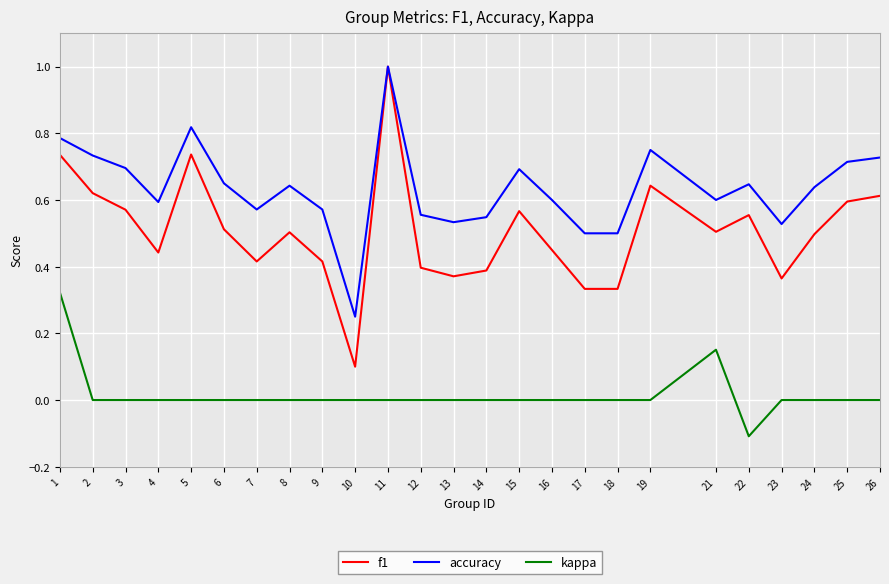

What is the smallest value displayed?

-0.1